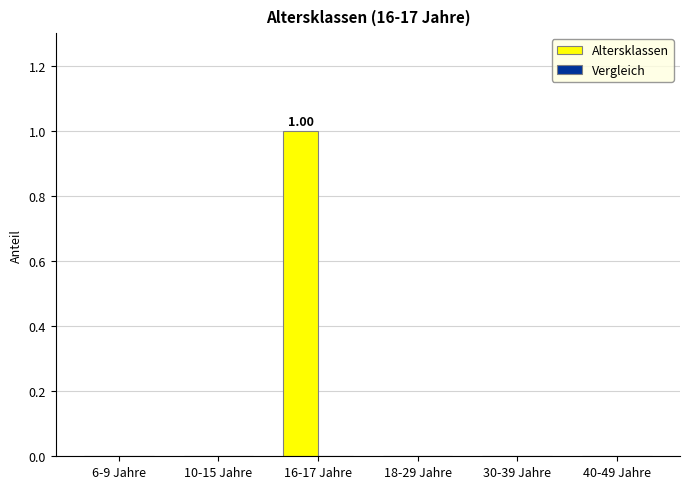

Between 16-17 Jahre and 6-9 Jahre, which is larger?

16-17 Jahre